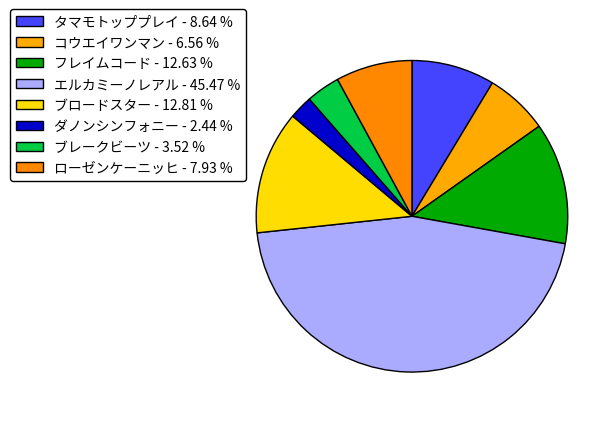

Rank the categories by value from highest to lowest.

エルカミーノレアル, ブロードスター, フレイムコード, タマモトッププレイ, ローゼンケーニッヒ, コウエイワンマン, ブレークビーツ, ダノンシンフォニー